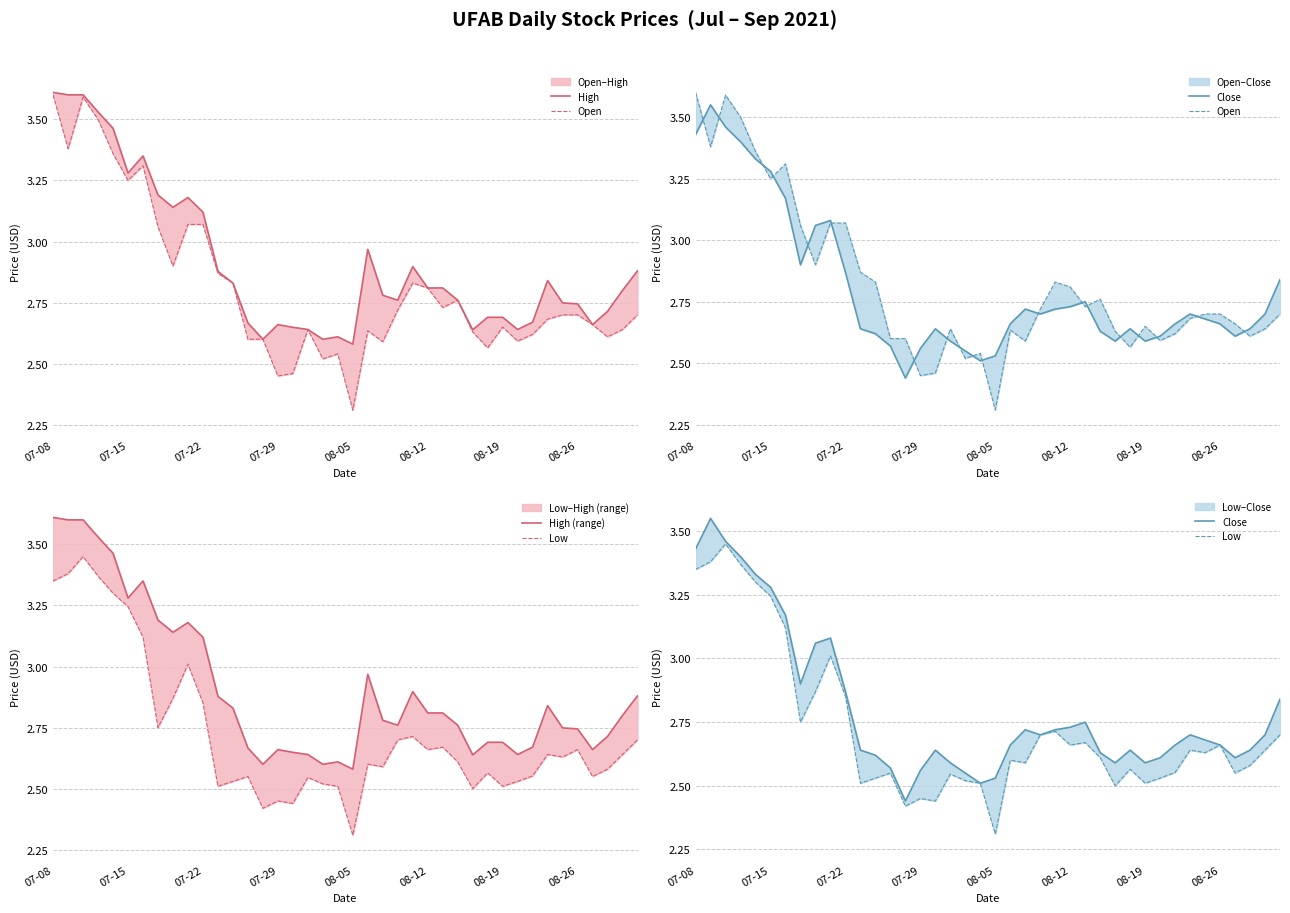

Between 23 and 20, which is larger?

23